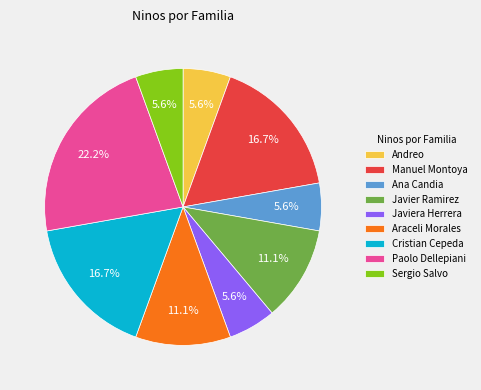

What percentage is NOT represented by Javier Ramirez?

88.9%